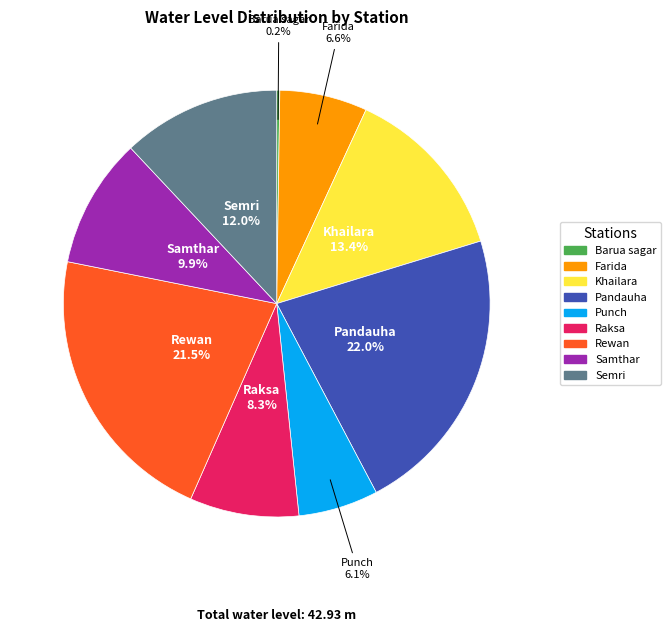

Is there a majority slice in this chart?

No